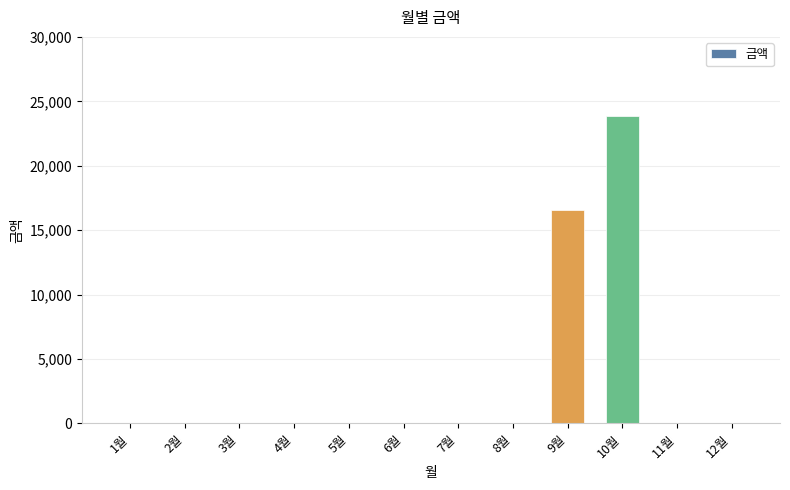

What is the sum of all values?

40420